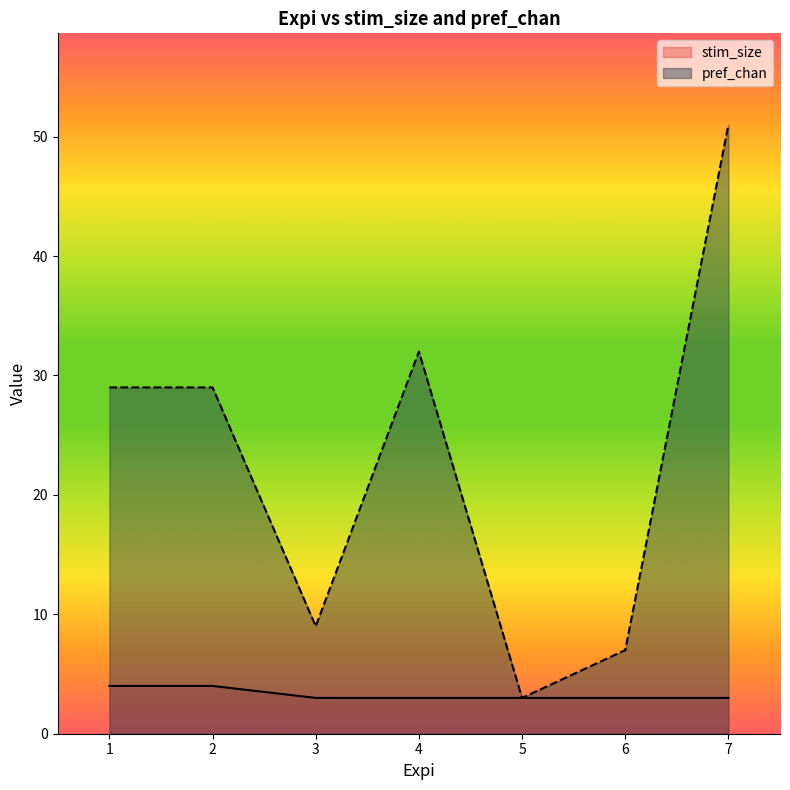

List the series in order of their peak value, lowest first.

stim_size, pref_chan